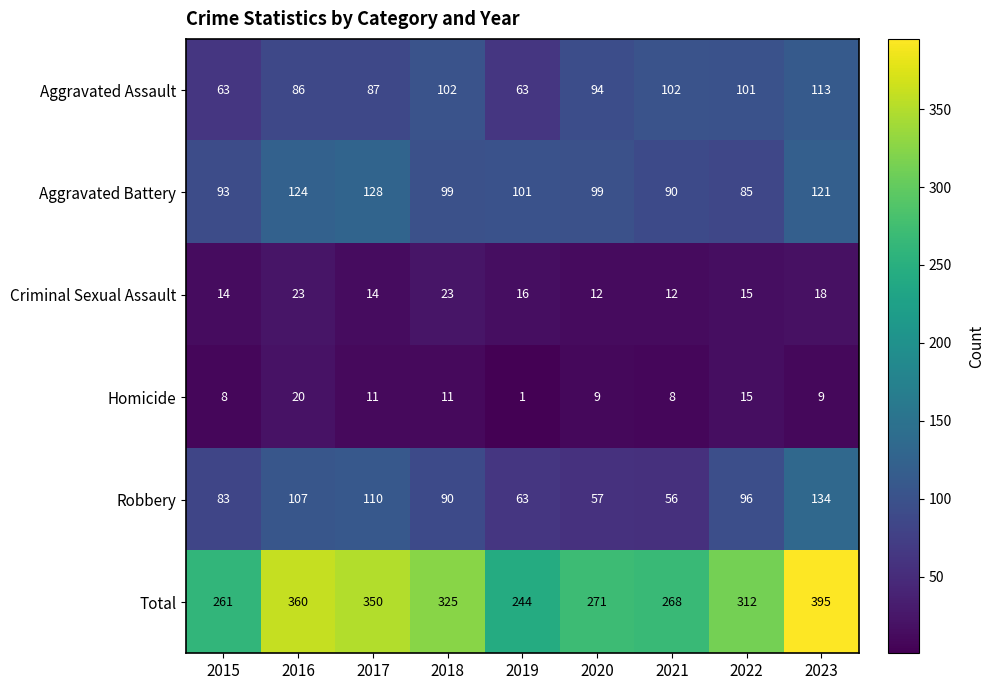

What is the difference between the highest and lowest values at 2021?

260